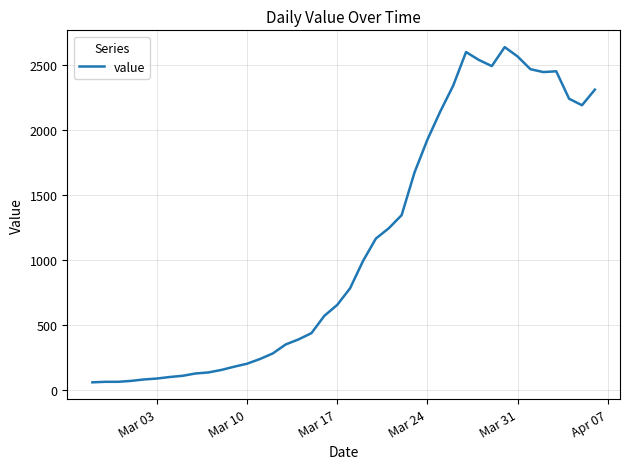

How many values are below 784?

20